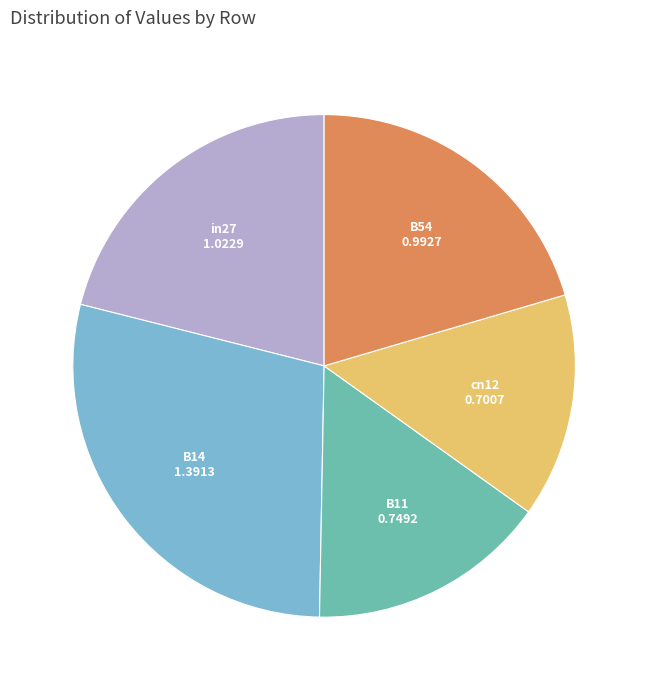

Which slice is the largest?

B14